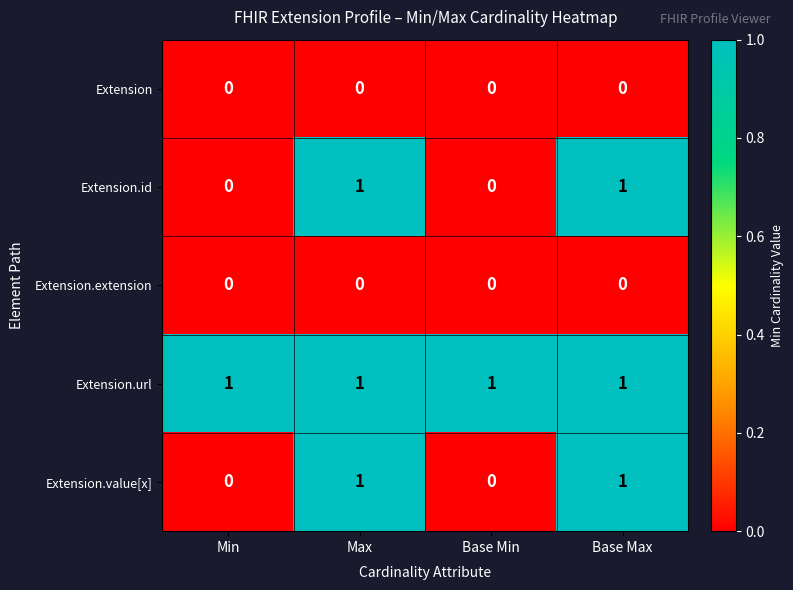

Reading right to left, extract all data points from this chart.

Extension: 0	0	0	0
Extension.id: 1	0	1	0
Extension.extension: 0	0	0	0
Extension.url: 1	1	1	1
Extension.value[x]: 1	0	1	0